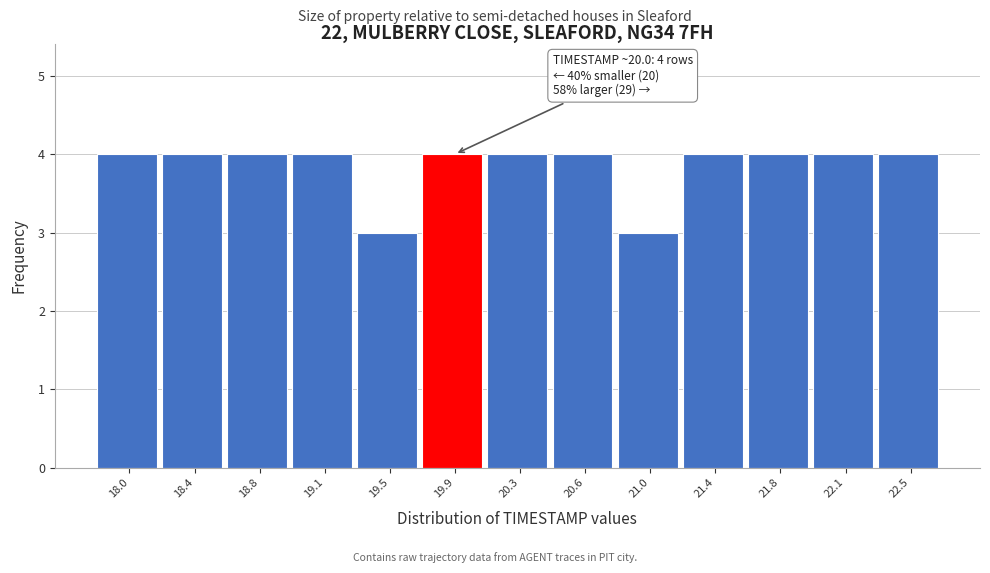

Reading left to right, list all the values displayed in this chart.

4	4	4	4	3	4	4	4	3	4	4	4	4